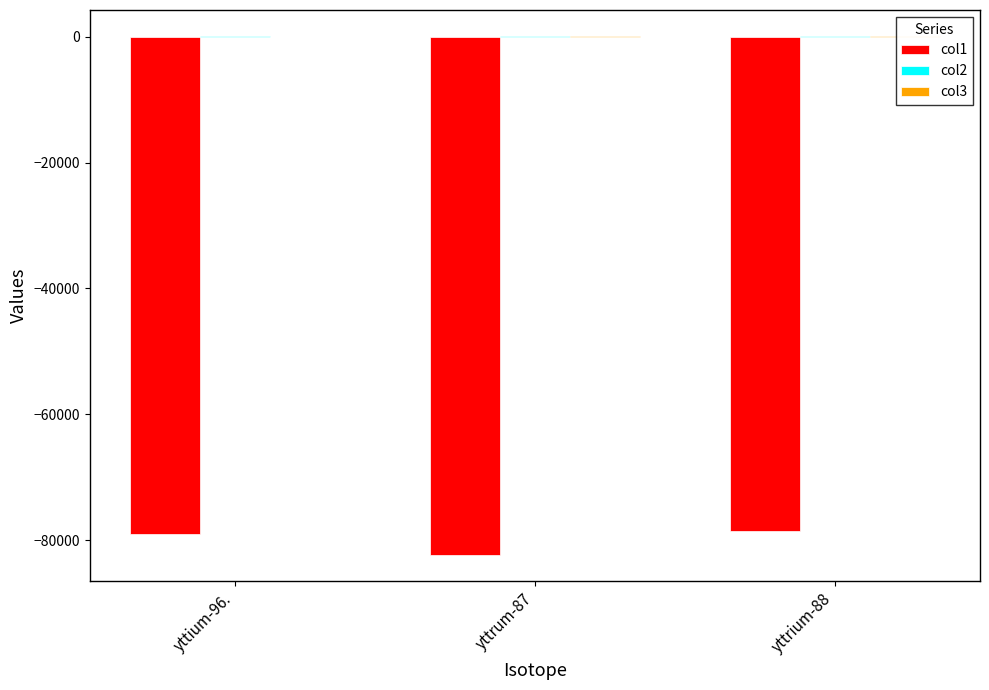

Which category has the highest value in the col3 series?

yttrum-87